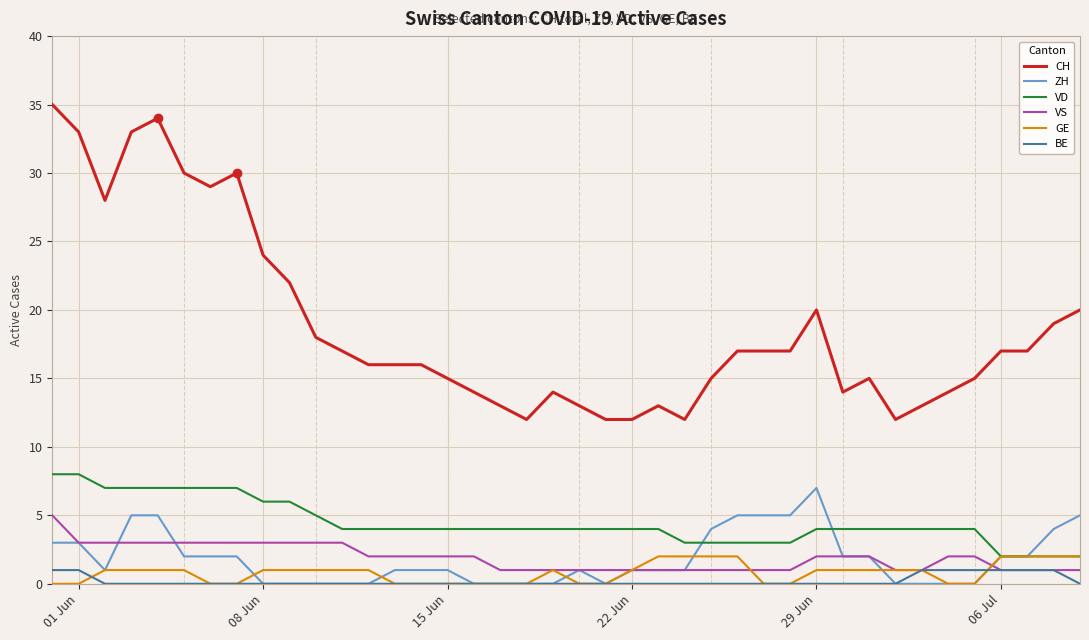

What is the lowest value of the VS series?

1